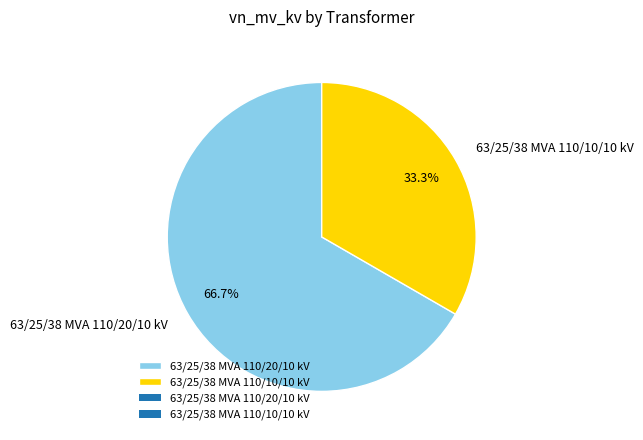

Does 63/25/38 MVA 110/10/10 kV account for over 50% of the chart?

No